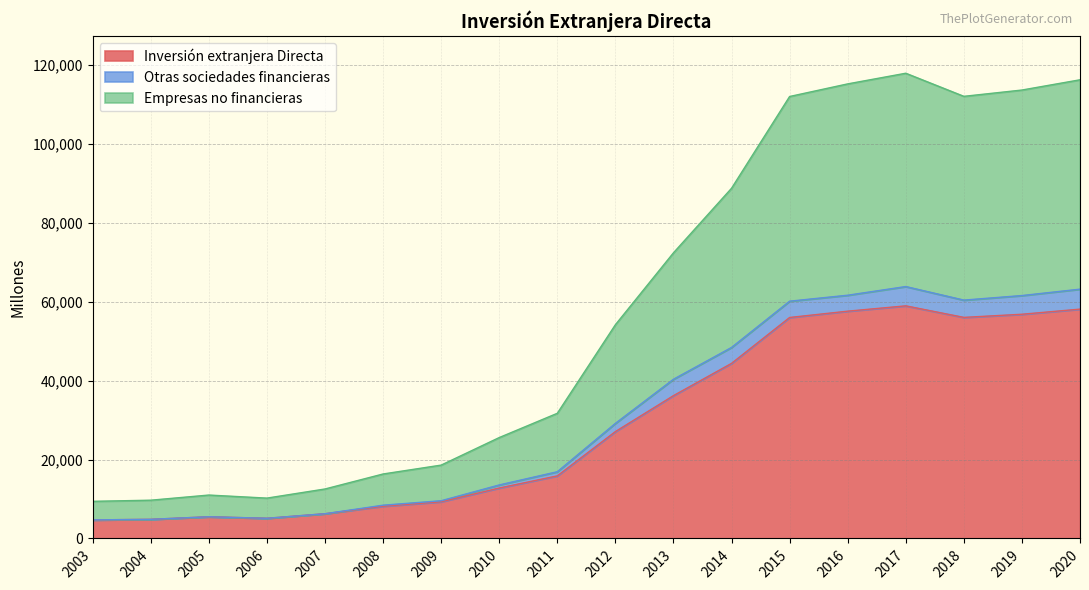

Does the chart display data point markers on the line(s)?

No